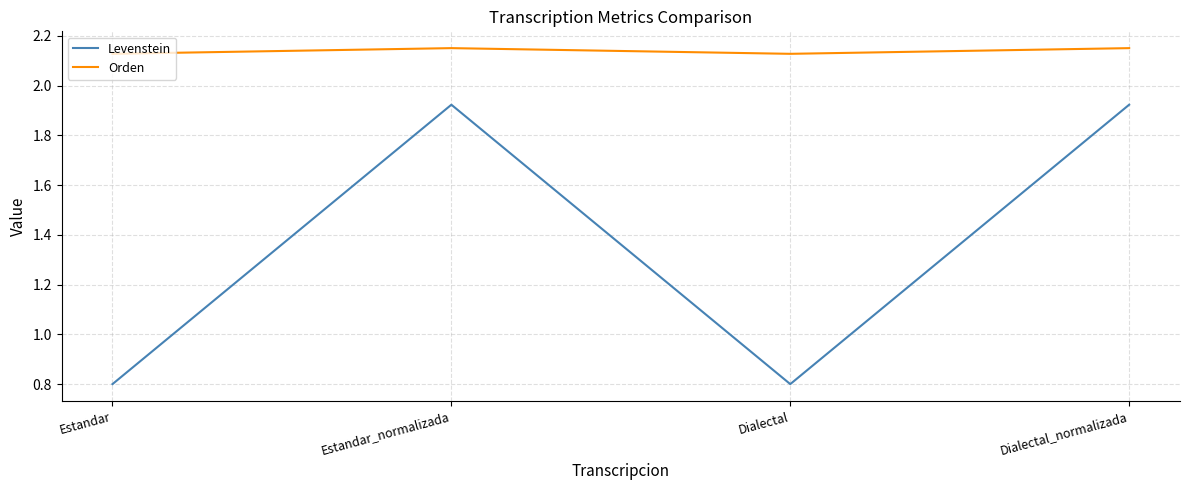

At which label does Levenstein first exceed 1?

Estandar_normalizada